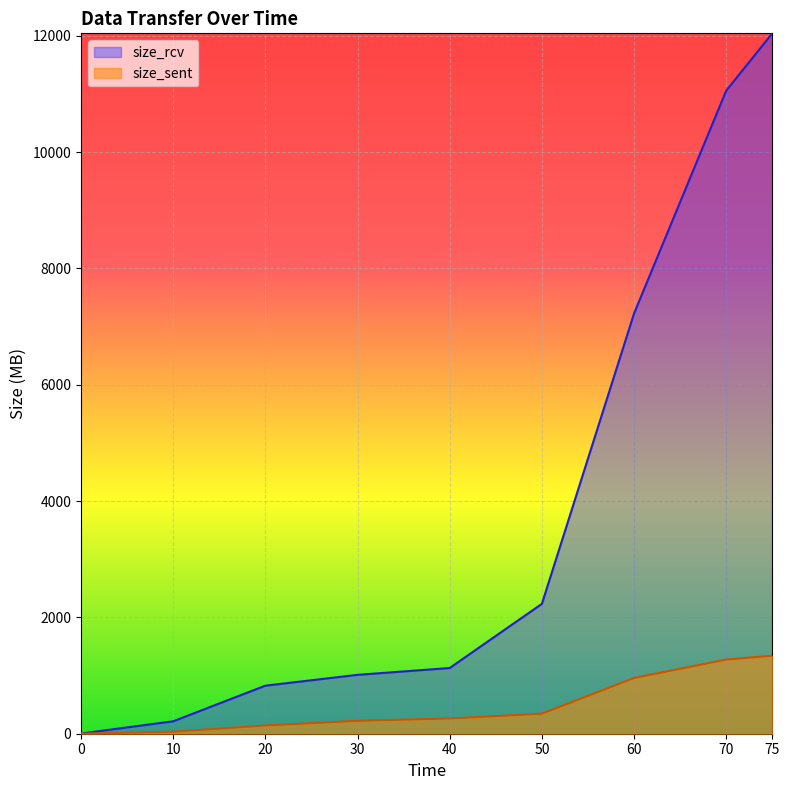

What is the difference between the second highest and second lowest values in the size_sent series?

1240.7